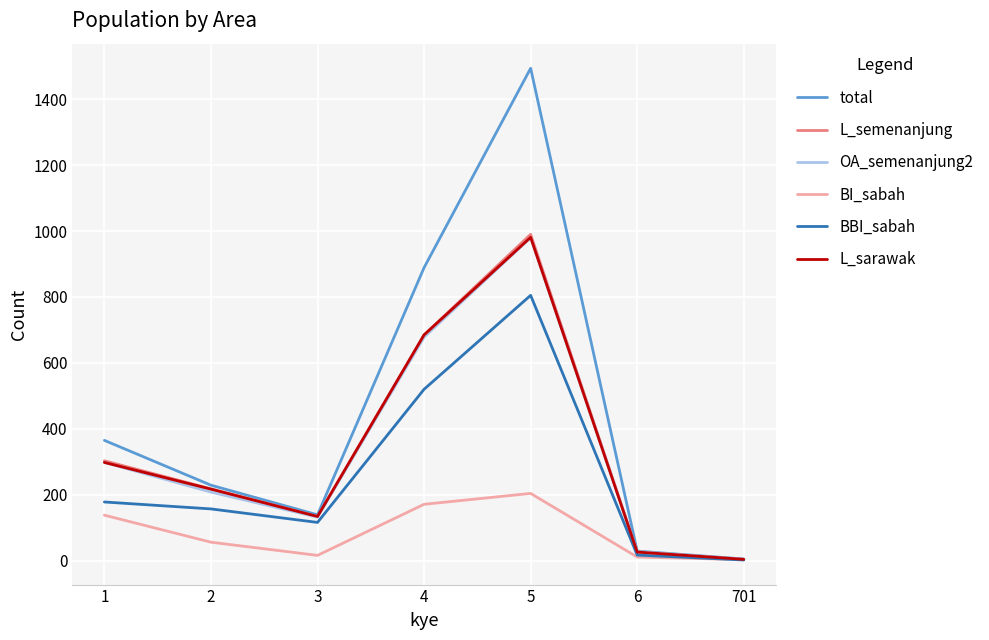

The value of L_semenanjung at 1 is 513. True or false?

False